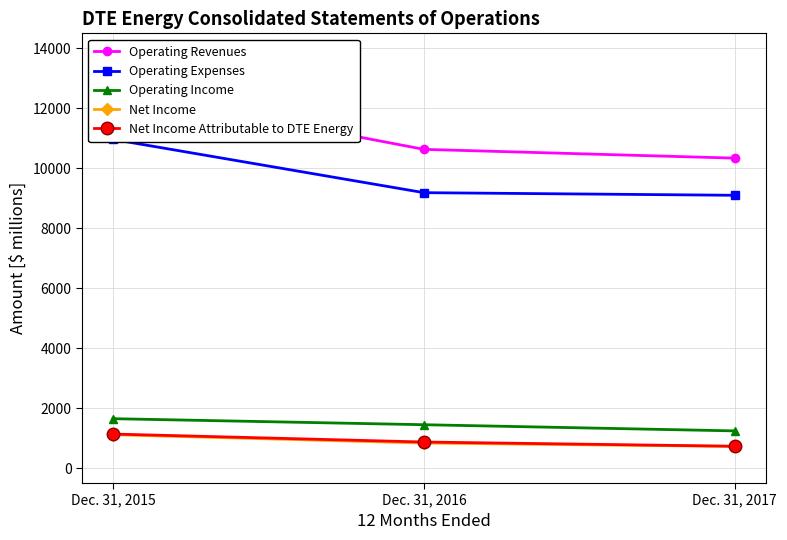

Is it true that Operating Income equals 1646 at Dec. 31, 2015?

True